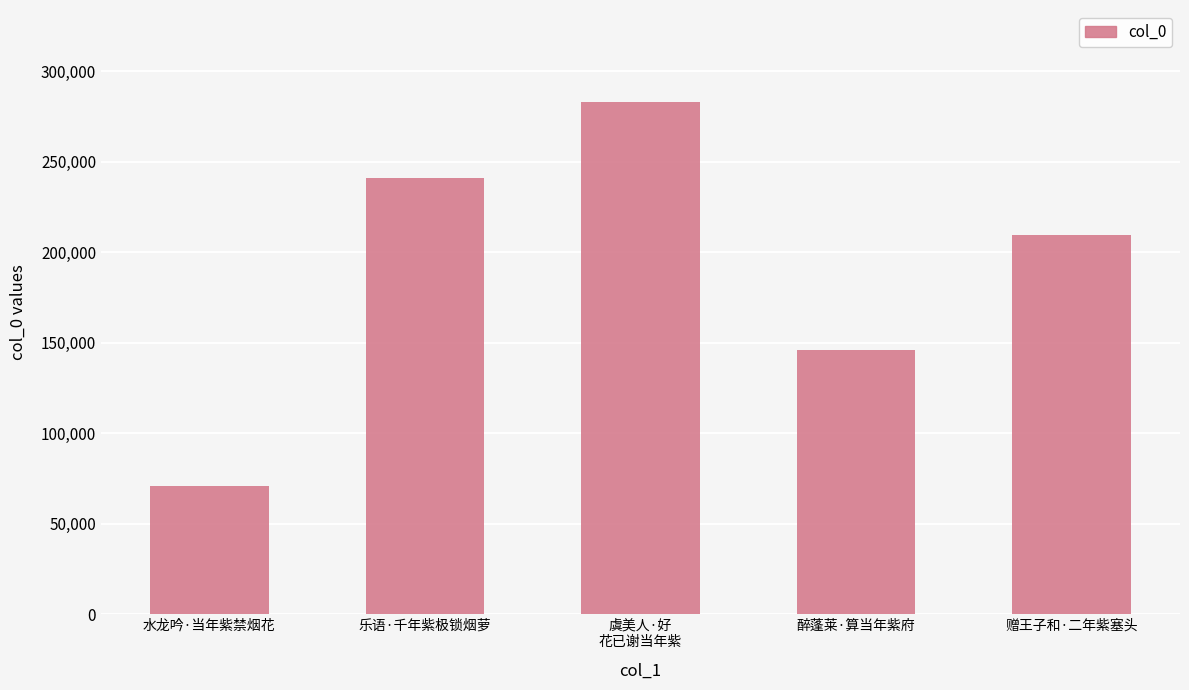

What is the difference between the maximum and minimum values?

212003